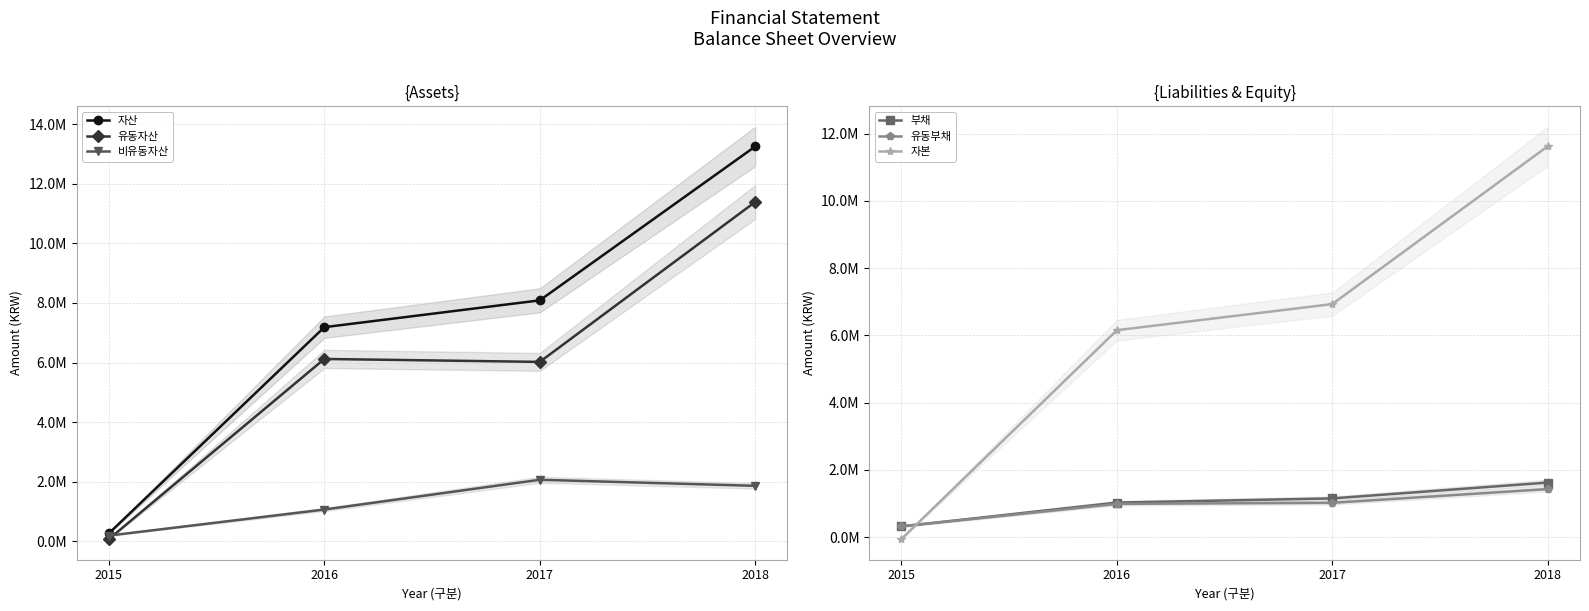

Between 2016 and 2018, which series saw the biggest shift?

자산